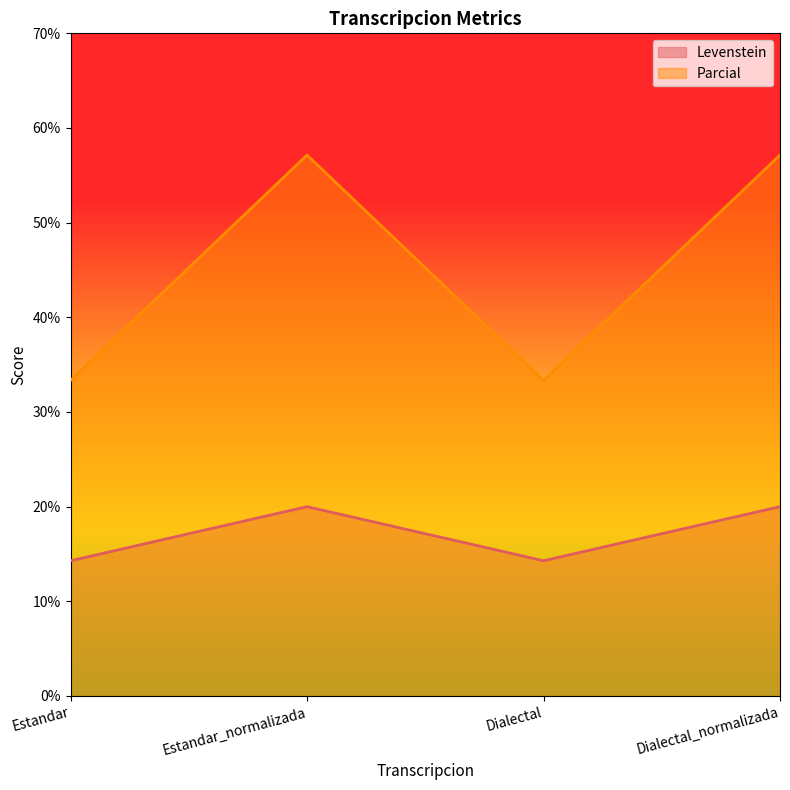

At which label does Levenstein reach its peak?

Estandar_normalizada